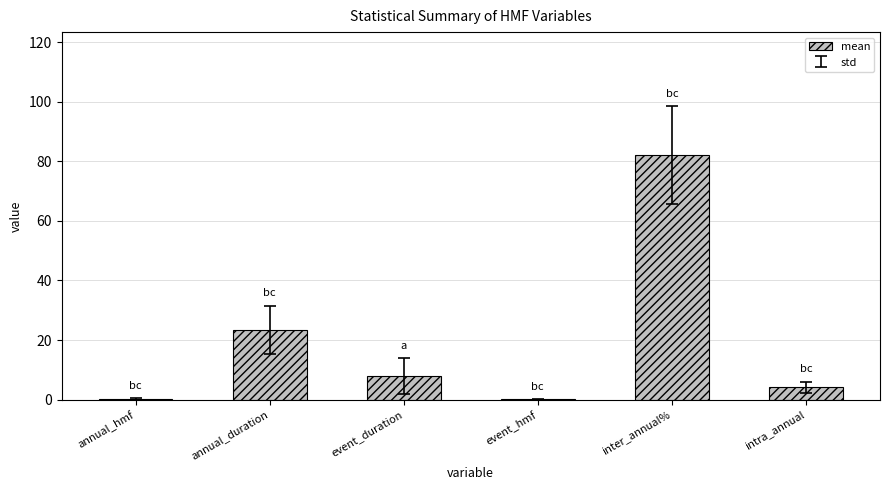

Is it true that the value at event_duration is 2.7?

False